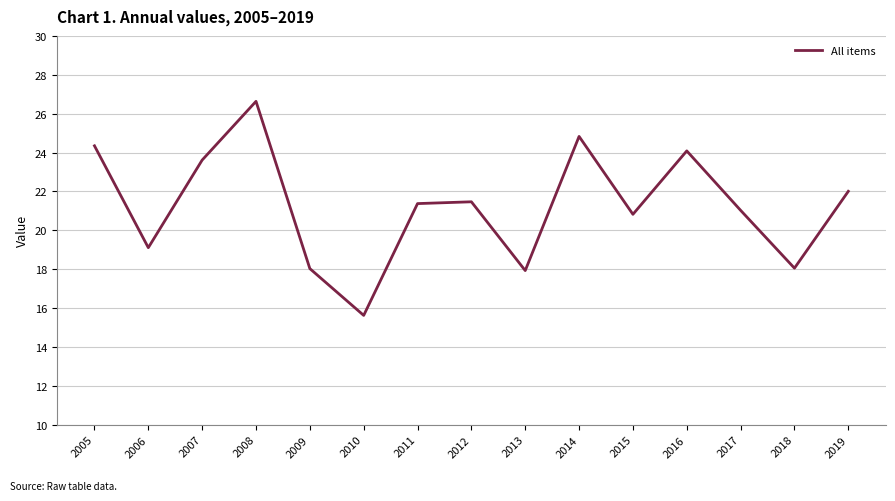

What is the approximate value at 2010?

15.6